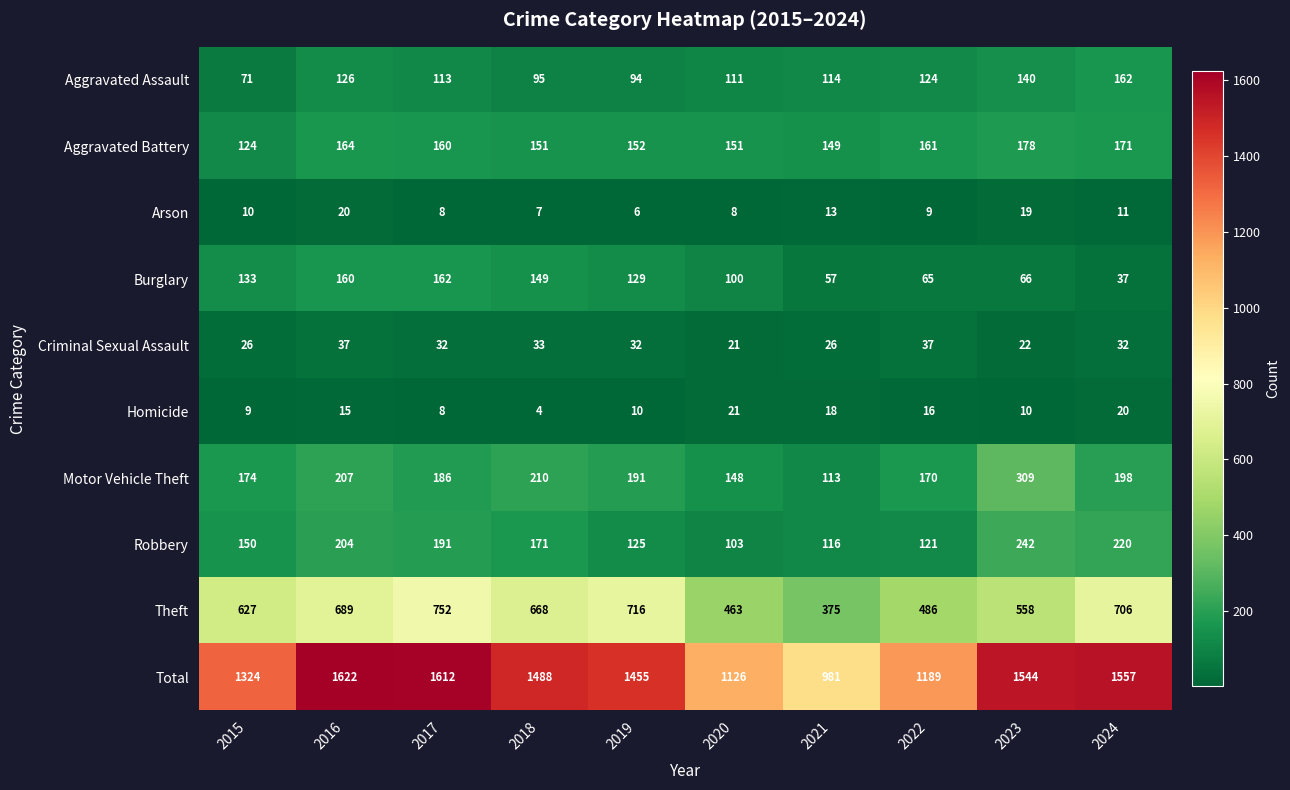

Is it true that Aggravated Battery equals 76 at 2015?

False